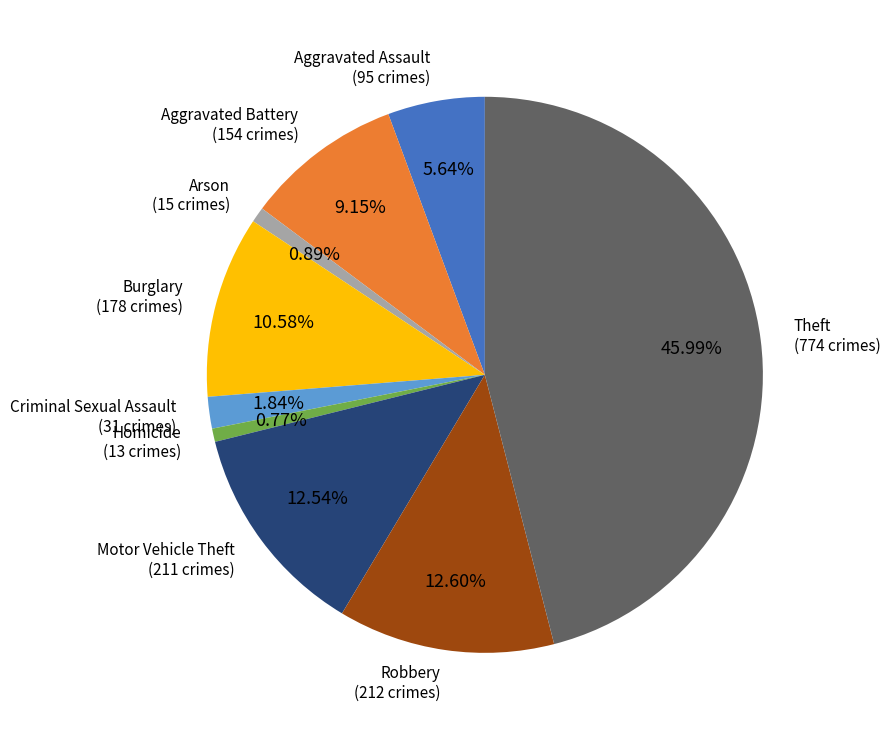

What percentage is NOT represented by Homicide?

99.2%